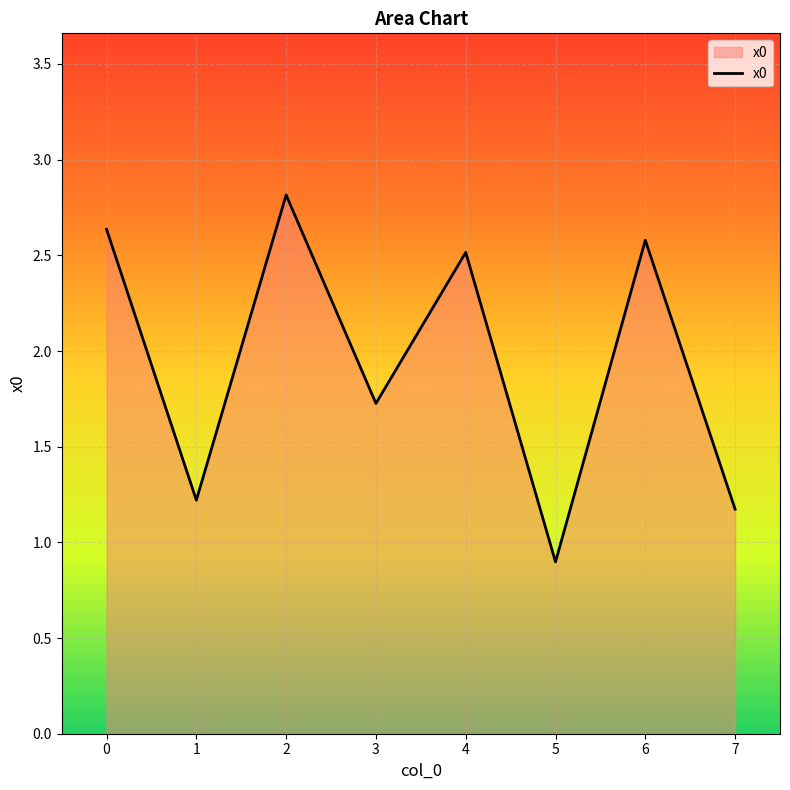

Reading left to right, what are all the values shown in this chart?

2.6	1.2	2.8	1.7	2.5	0.9	2.6	1.2